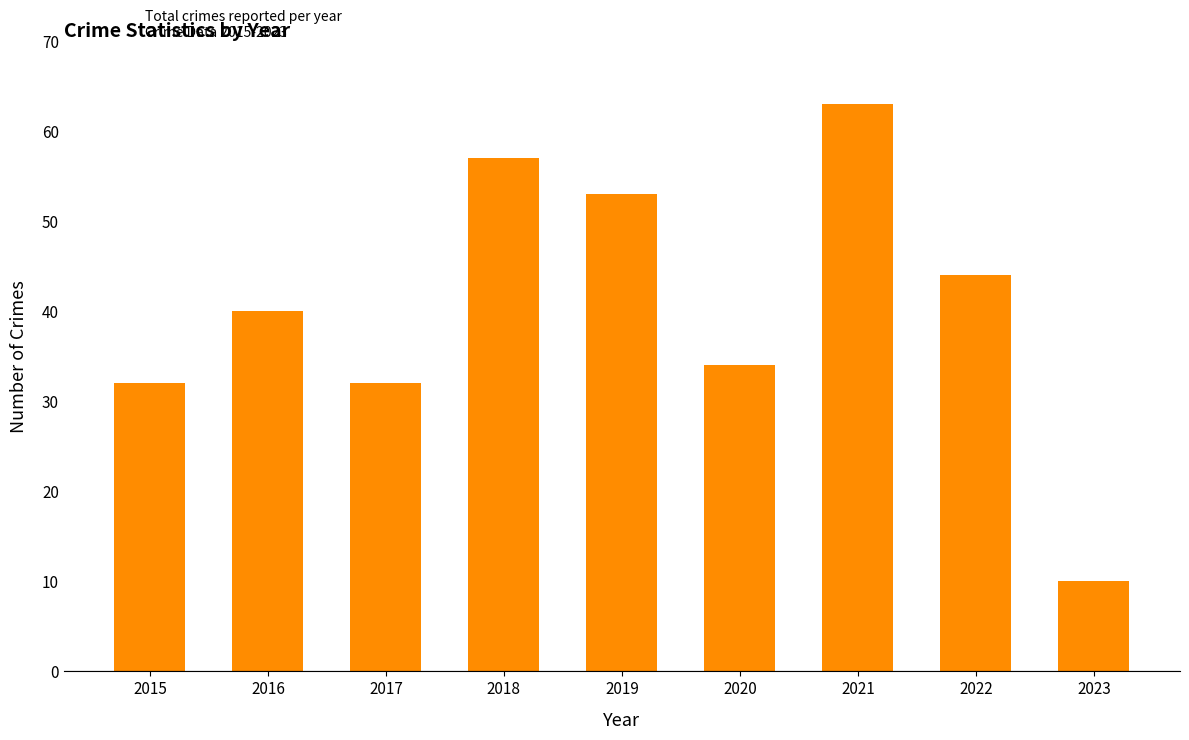

What is the value of the 2nd bar from the left?

40